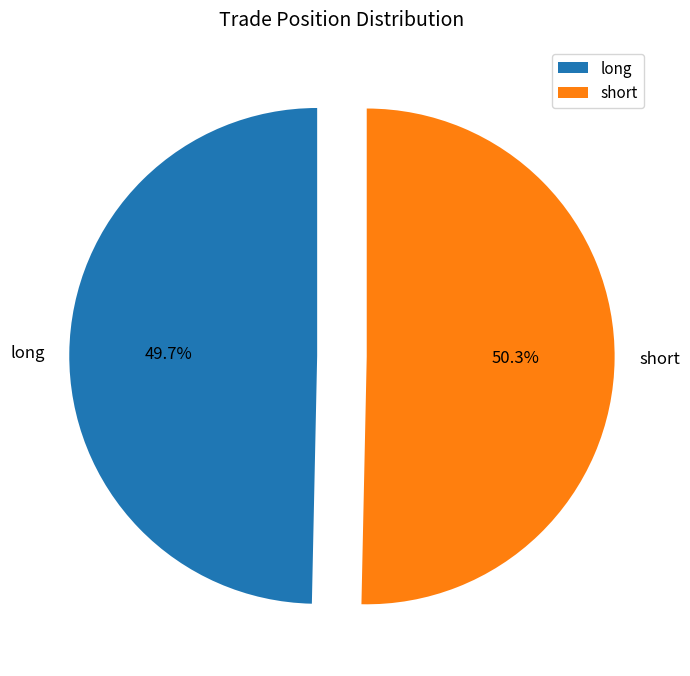

To the nearest percent, what portion does short represent?

50%